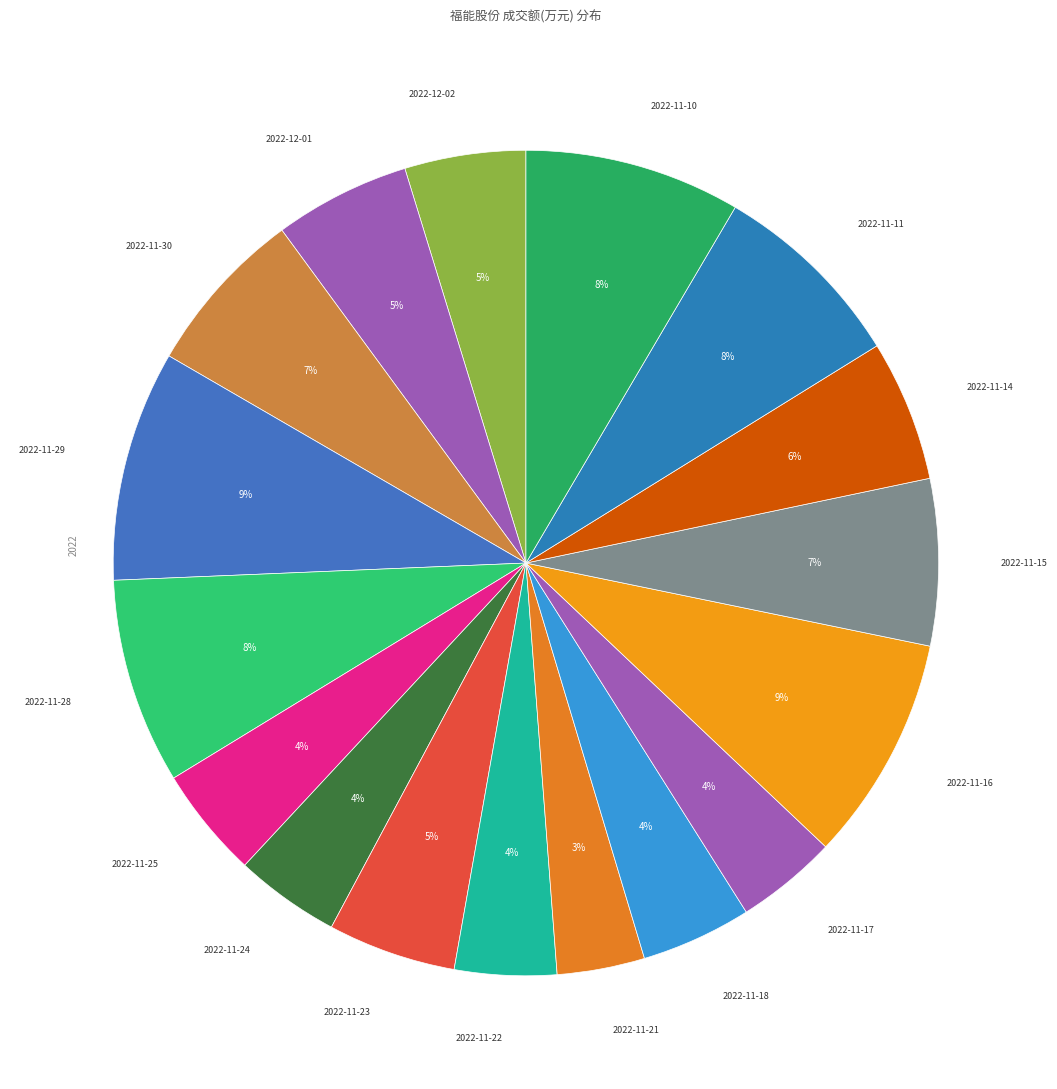

The 2022-11-18 slice represents 17% of the pie. True or false?

False